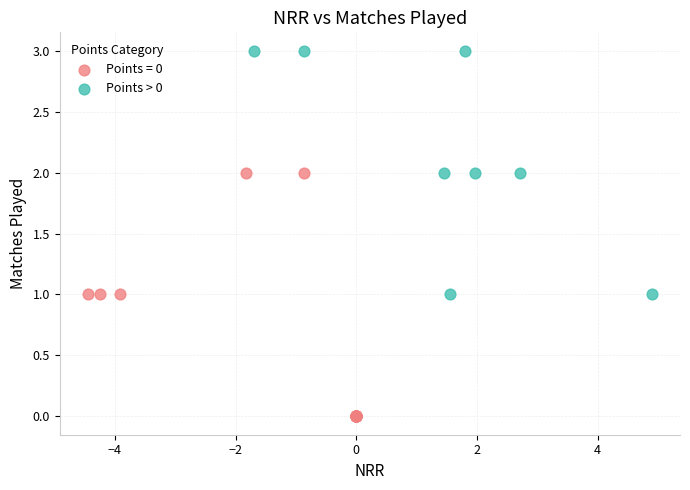

Which series contains the lowest Y value?

Points = 0